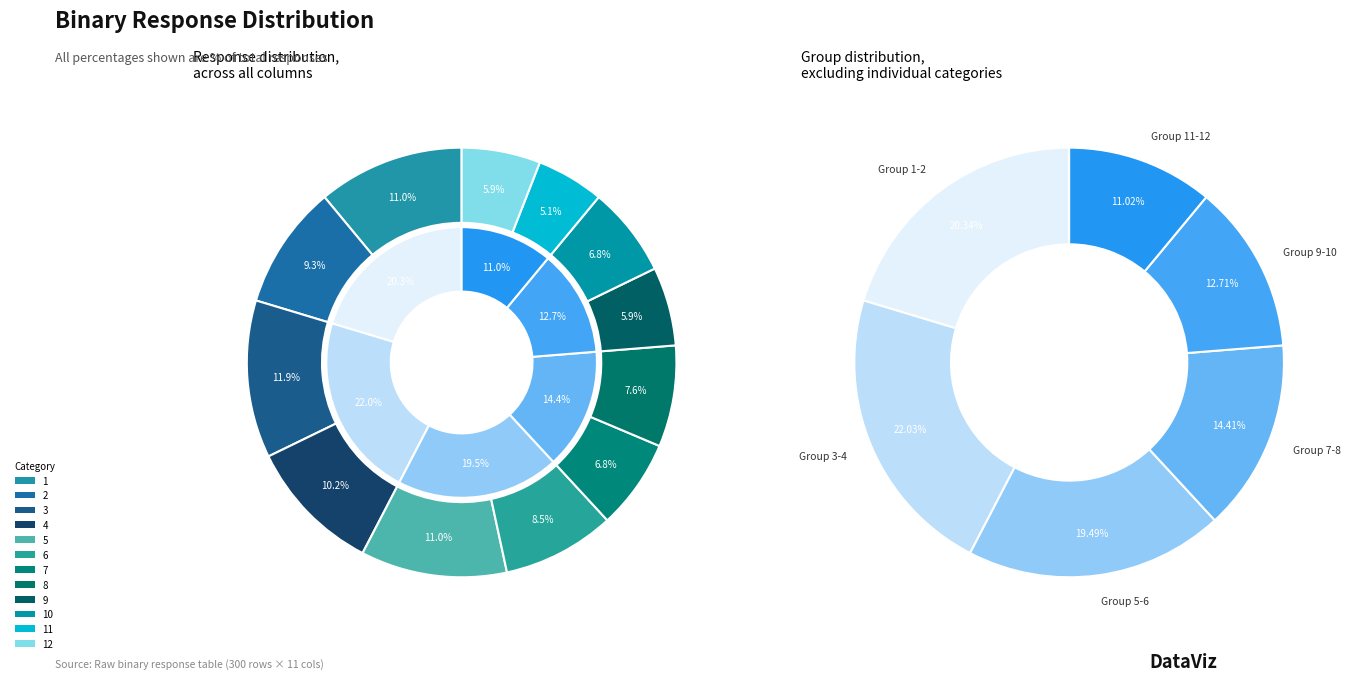

Rank the categories by value from lowest to highest.

11, 9, 12, 7, 10, 8, 6, 2, 4, 1, 5, 3